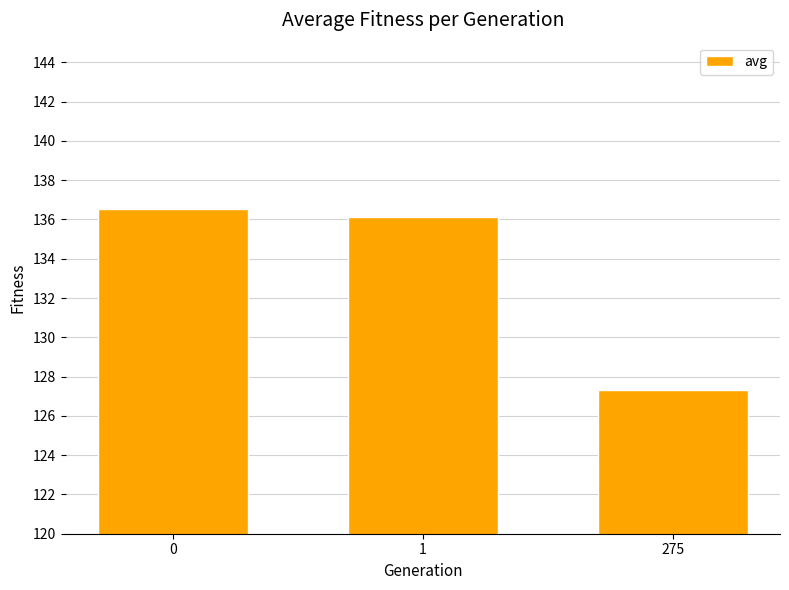

What is the change in value from 0 to 275?

-9.2